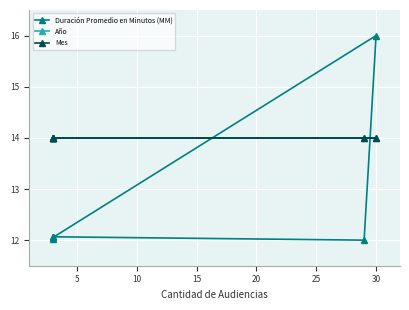

Reading left to right, extract all data points from this chart.

Duración Promedio en Minutos (MM): 12.1	12.1	16.0	12.0	12.1	12.0
Año: 14.0	14.0	14.0	14.0	14.0	14.0
Mes: 14.0	14.0	14.0	14.0	14.0	14.0